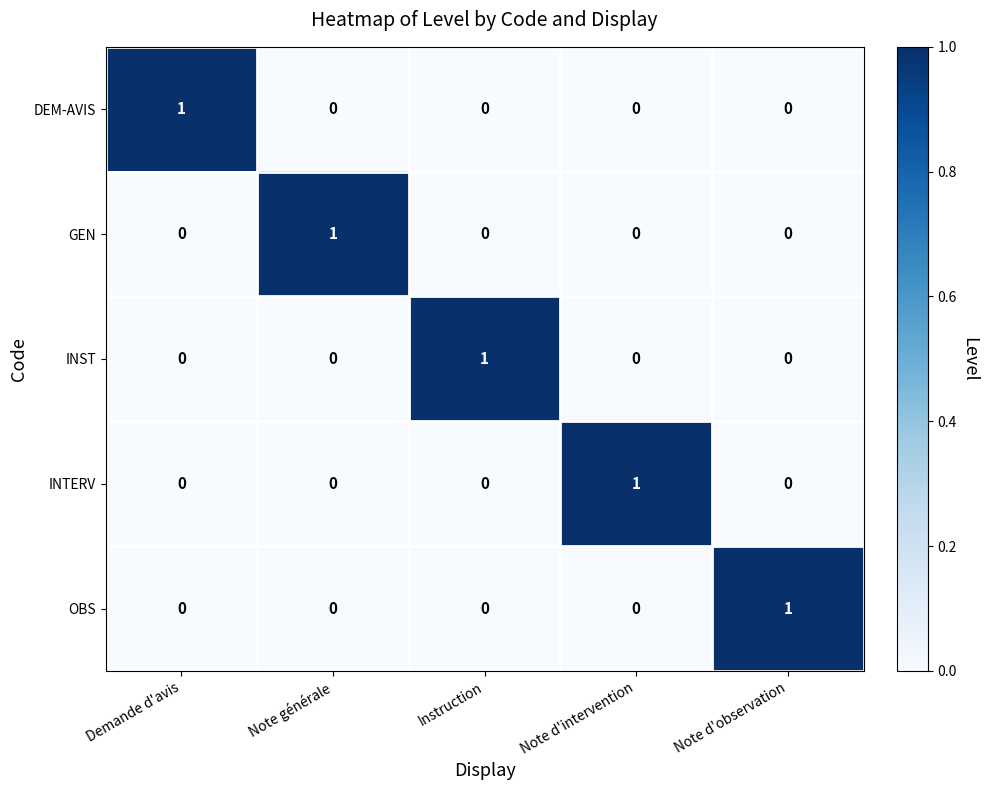

At which label does GEN reach its peak?

Note générale